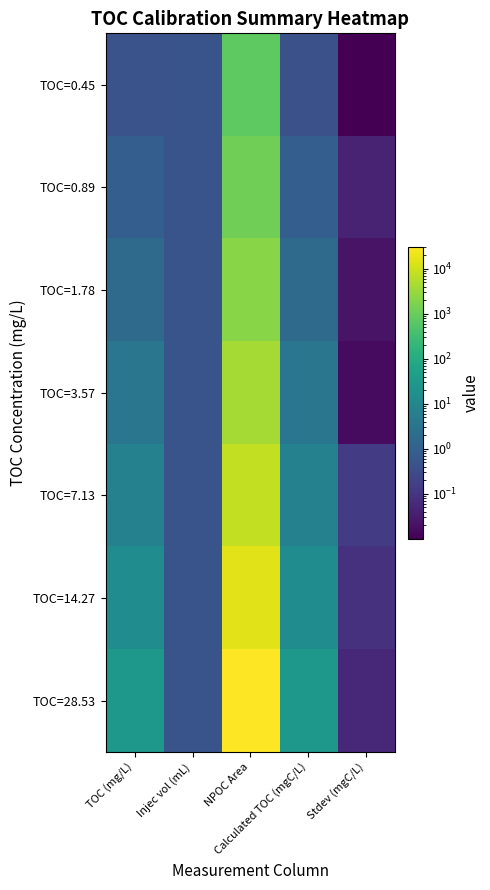

Reading right to left, transcribe all the data shown in this chart.

TOC=0.45: Stdev (mgC/L)=0.0	Calculated TOC (mgC/L)=0.4	NPOC Area=751.7	Injec vol (mL)=0.5	TOC (mg/L)=0.5
TOC=0.89: Stdev (mgC/L)=0.0	Calculated TOC (mgC/L)=0.9	NPOC Area=1211.7	Injec vol (mL)=0.5	TOC (mg/L)=0.9
TOC=1.78: Stdev (mgC/L)=0.0	Calculated TOC (mgC/L)=1.8	NPOC Area=2180.3	Injec vol (mL)=0.5	TOC (mg/L)=1.8
TOC=3.57: Stdev (mgC/L)=0.0	Calculated TOC (mgC/L)=3.6	NPOC Area=4092.7	Injec vol (mL)=0.5	TOC (mg/L)=3.6
TOC=7.13: Stdev (mgC/L)=0.1	Calculated TOC (mgC/L)=7.1	NPOC Area=7836.0	Injec vol (mL)=0.5	TOC (mg/L)=7.1
TOC=14.27: Stdev (mgC/L)=0.1	Calculated TOC (mgC/L)=14.4	NPOC Area=15495.3	Injec vol (mL)=0.5	TOC (mg/L)=14.3
TOC=28.53: Stdev (mgC/L)=0.1	Calculated TOC (mgC/L)=28.5	NPOC Area=30328.7	Injec vol (mL)=0.5	TOC (mg/L)=28.5